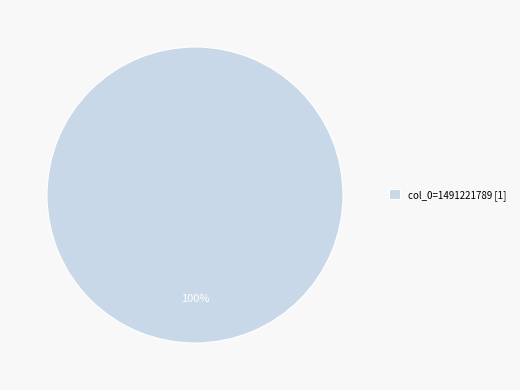

Does any single category account for the majority?

Yes